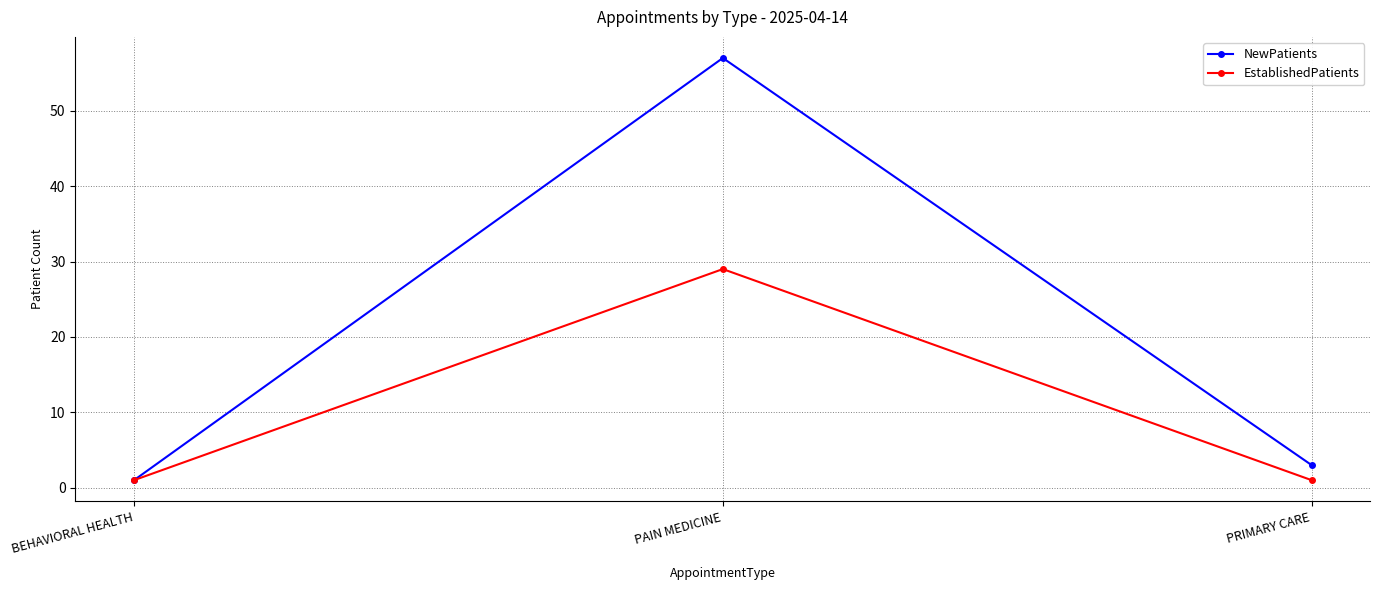

Reading left to right, list all the values displayed in this chart.

NewPatients: 1	57	3
EstablishedPatients: 1	29	1